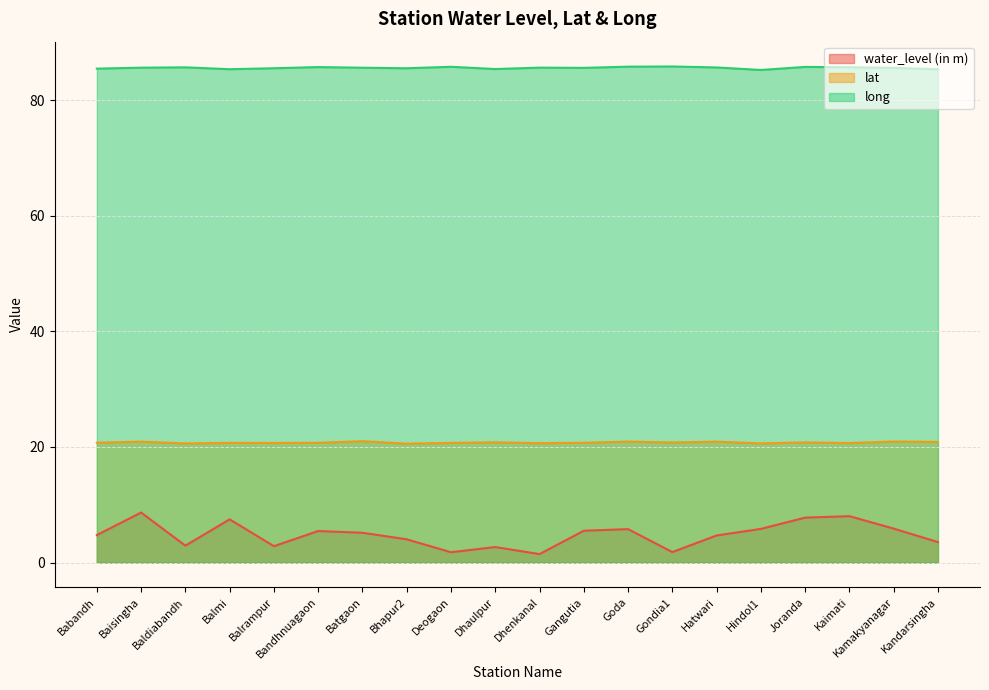

At which category is the sum across all series the highest?

Baisingha